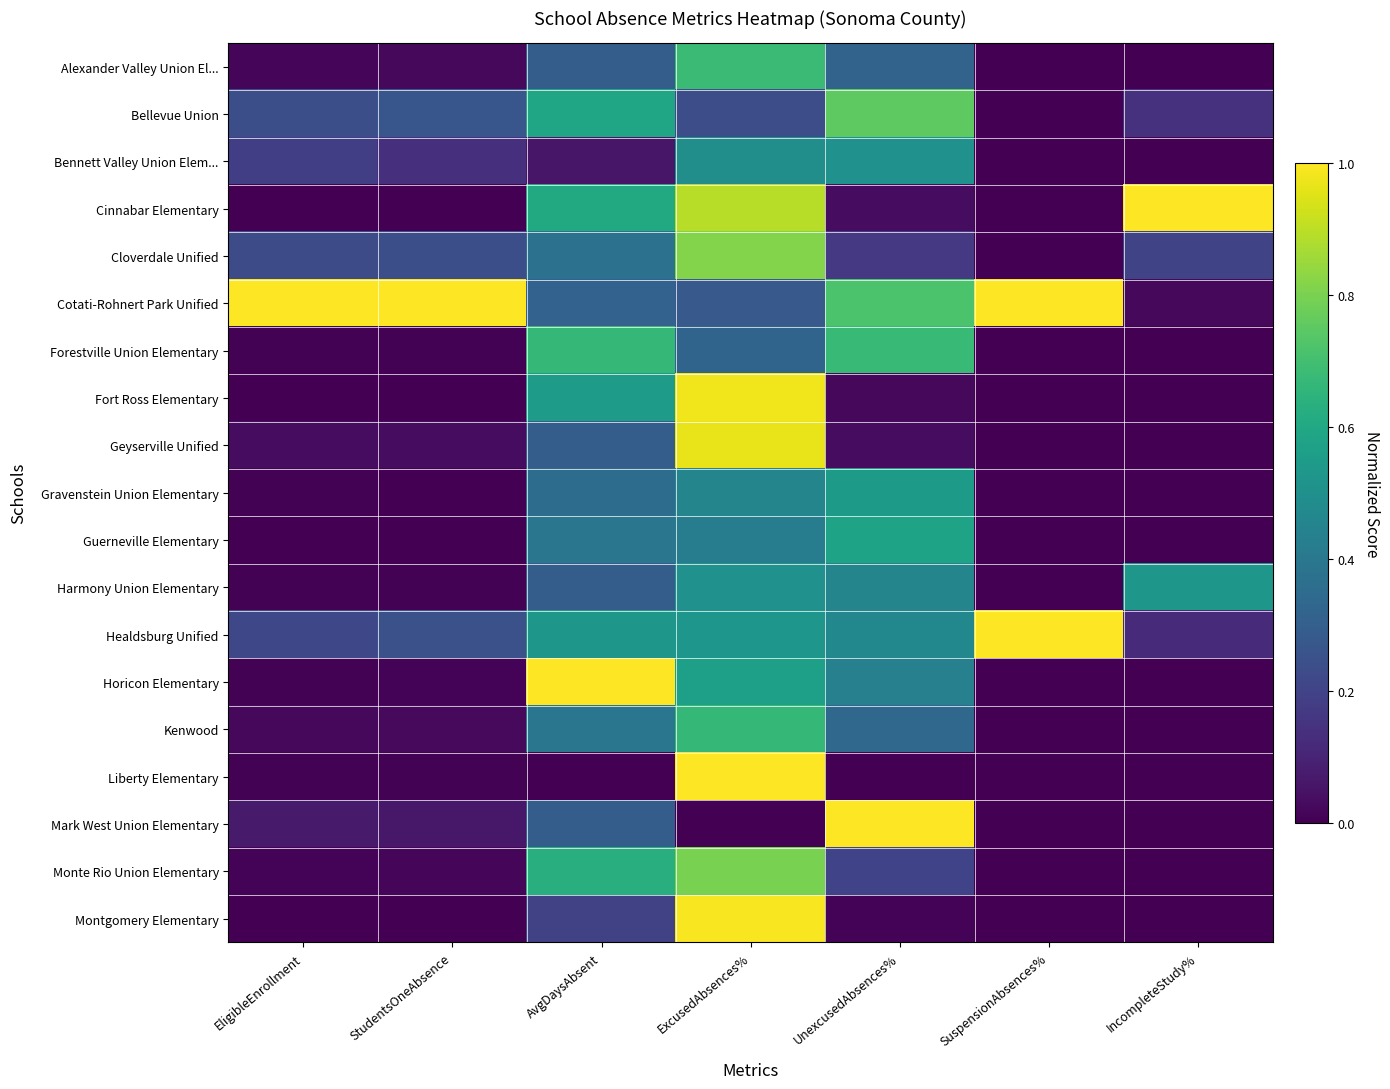

At which category does the chart reach its peak across all series?

IncompleteStudy%